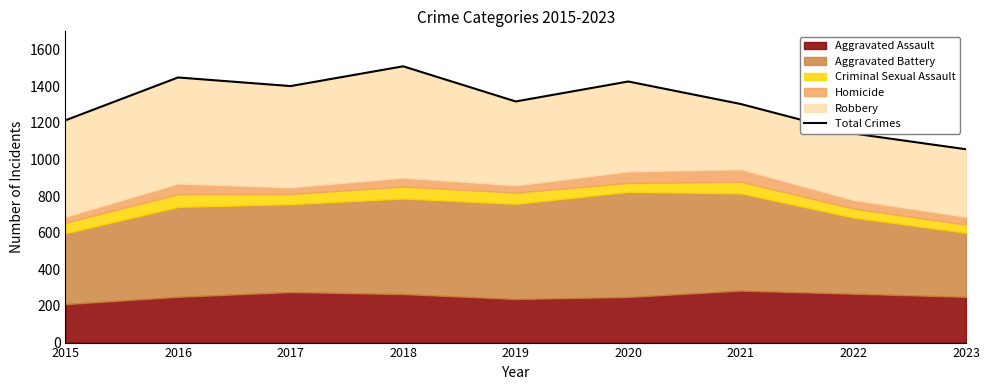

The chart shows a value of 1426 at 2020. True or false?

True